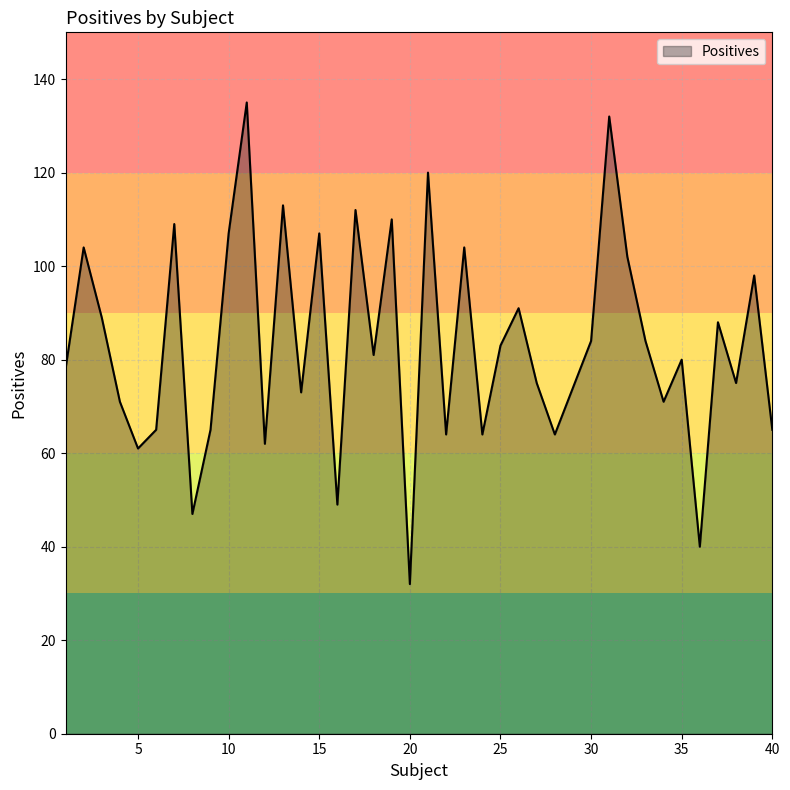

What is the difference between the maximum and minimum values?

103